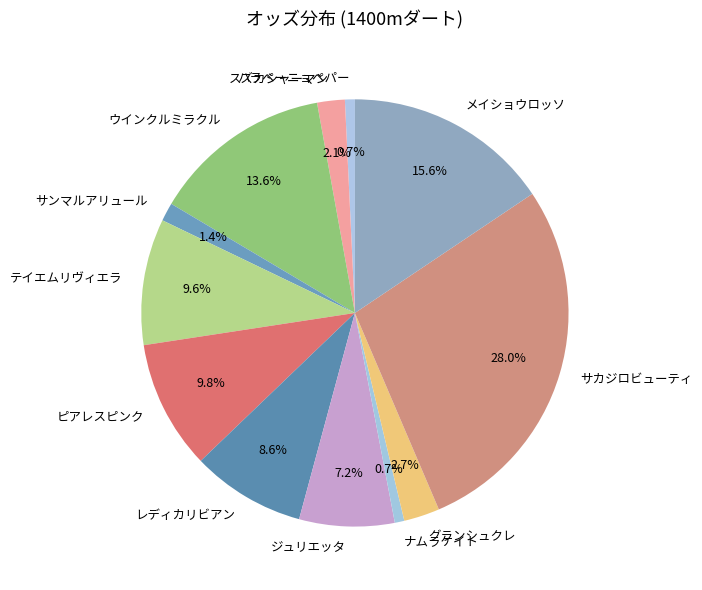

Is it true that グランシュクレ is 3% of the pie?

True